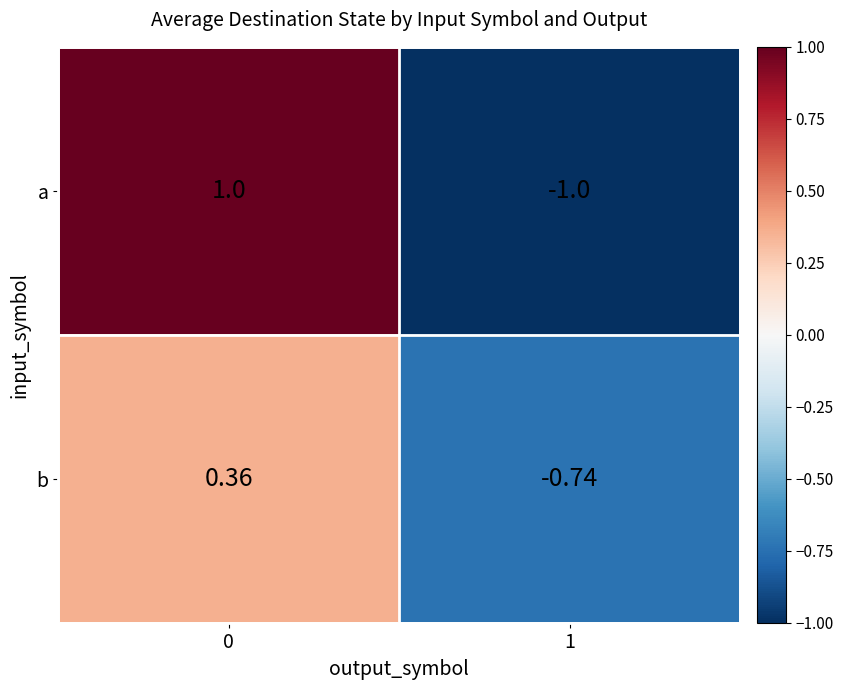

How many data points does each series have?

2